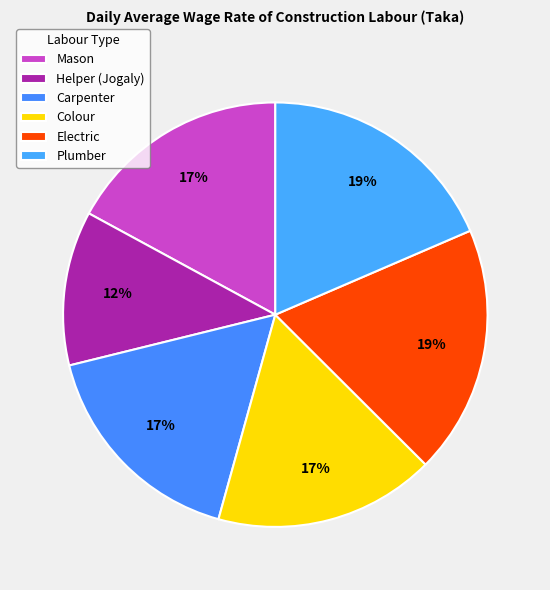

How many slices are in this pie chart?

6